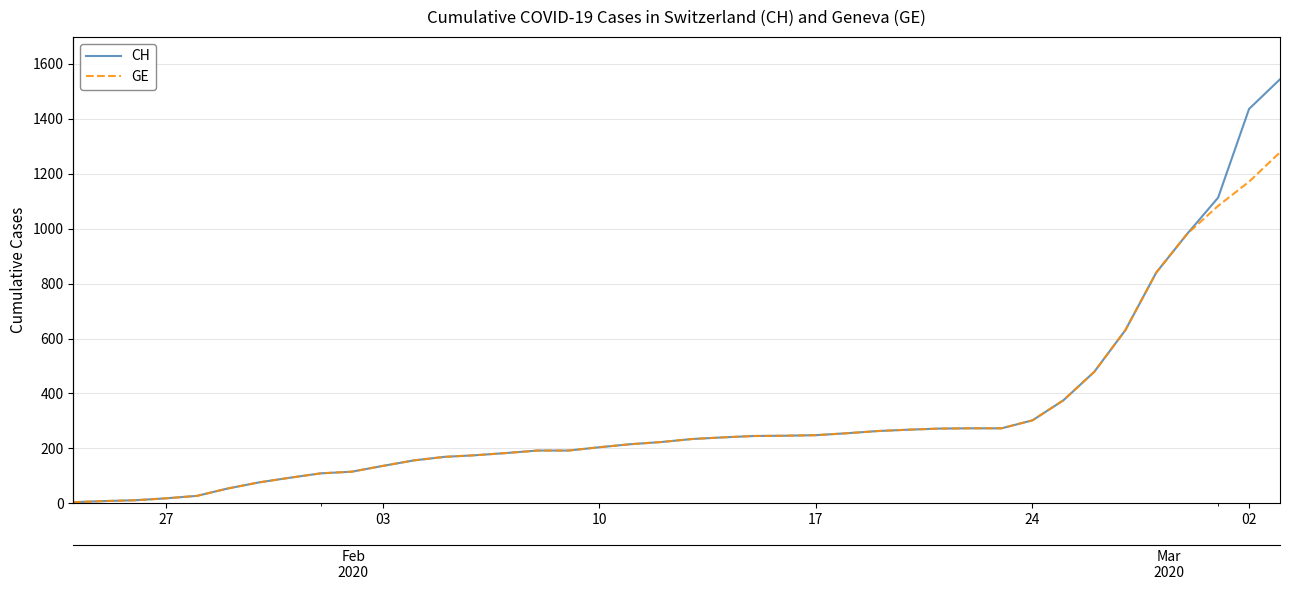

What is the lowest value of the CH series?

4